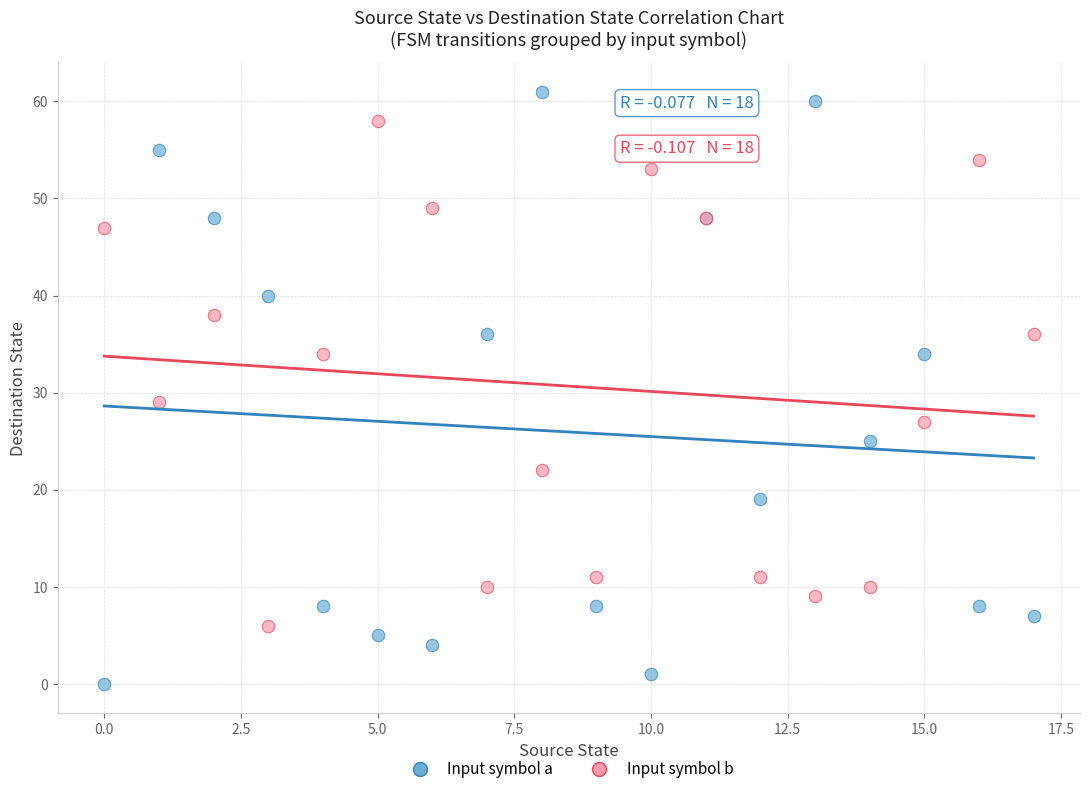

Across all series, what Y value is closest to 30?

29